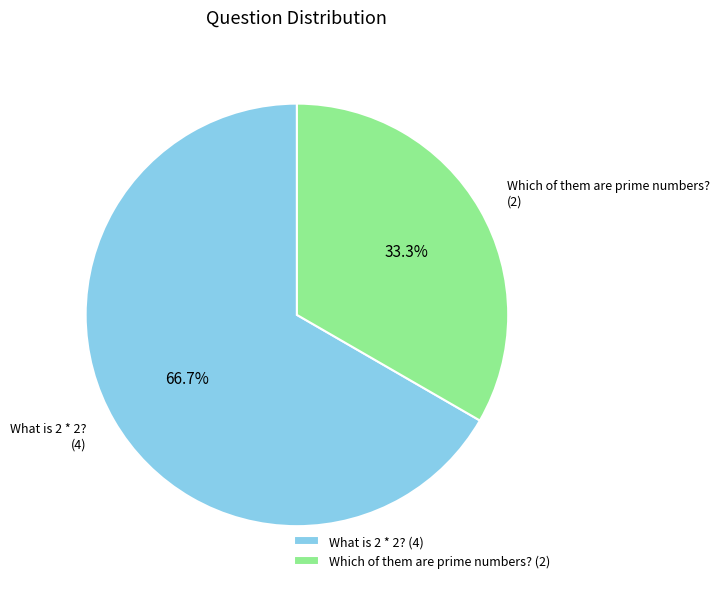

Which has a higher value, Which of them are prime numbers? or What is 2 * 2??

What is 2 * 2?